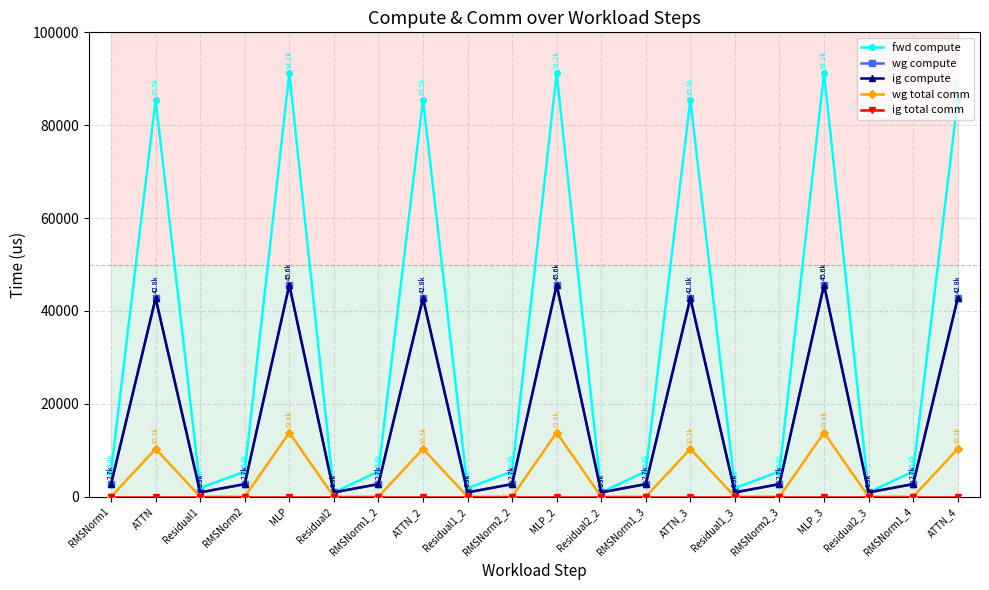

What is the value of the ig compute point at the 19th from the left?

2715.3